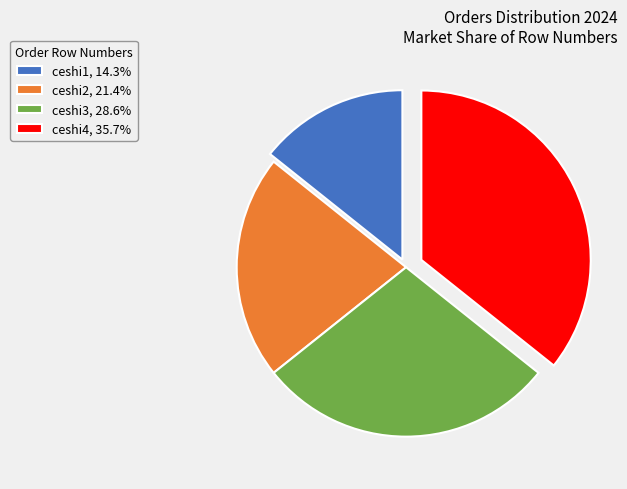

Is there a majority slice in this chart?

No